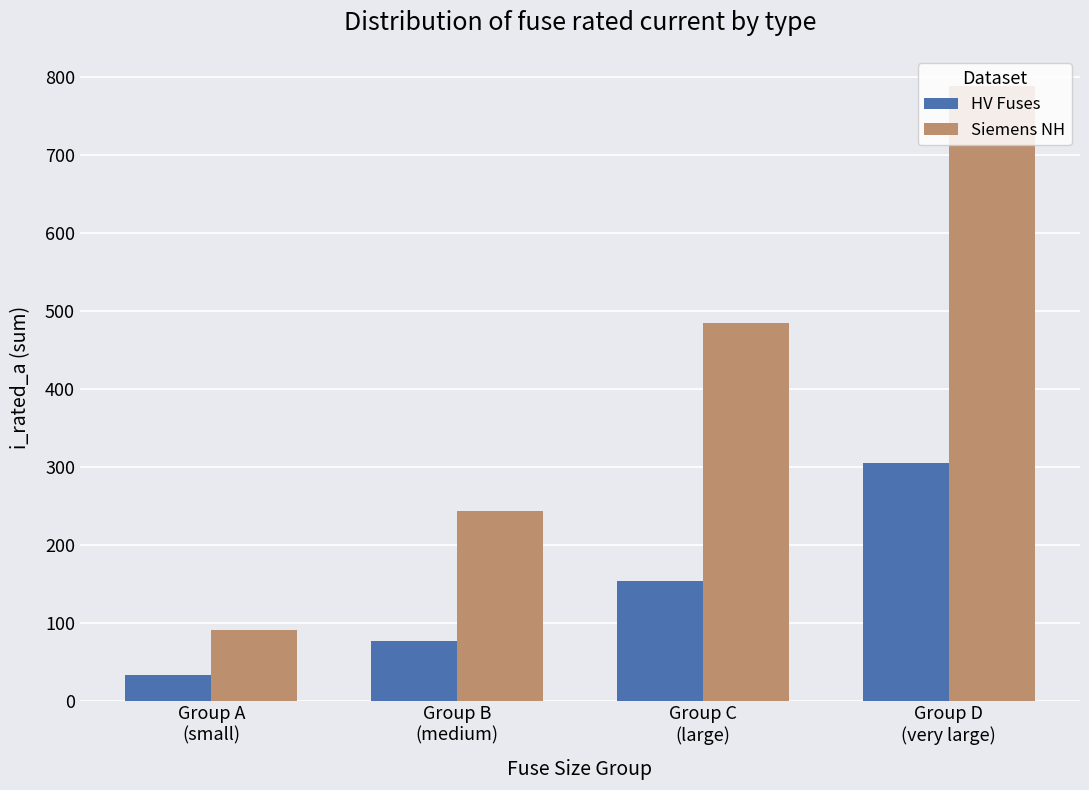

Which series has the widest spread of values?

Siemens NH